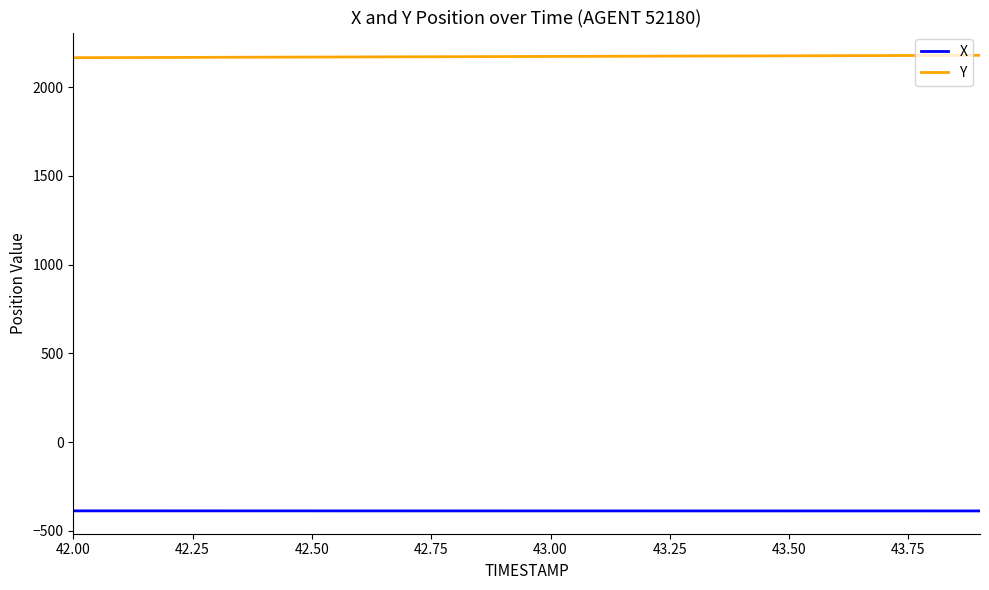

What is the difference between the maximum and minimum values in the Y series?

13.3